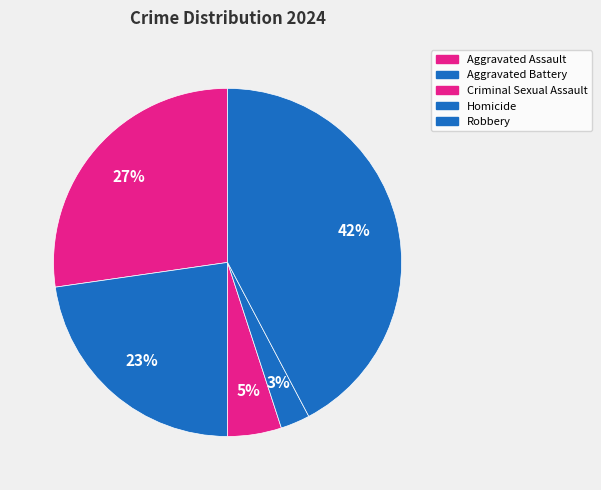

Does any single category account for the majority?

No